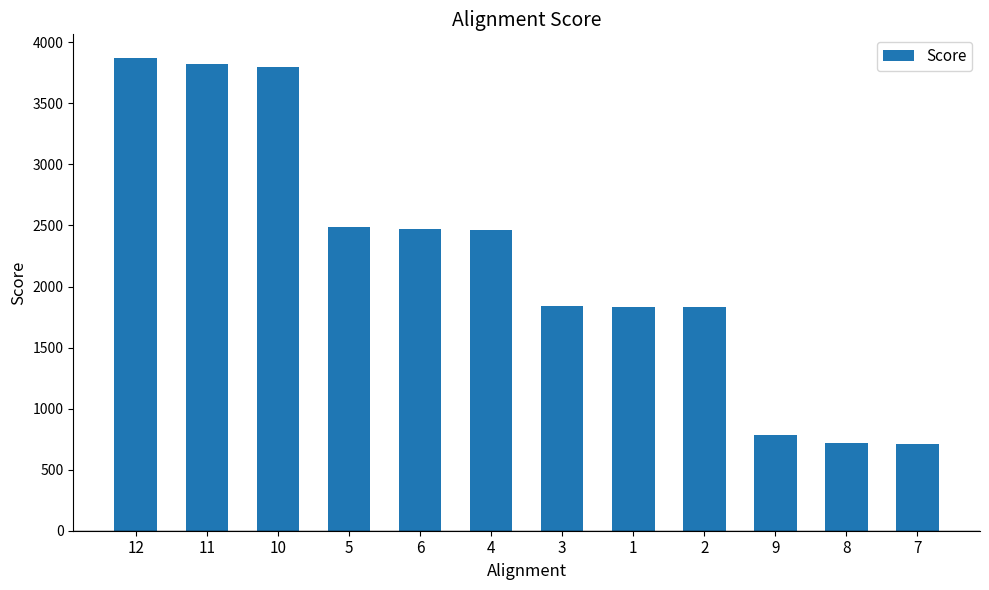

True or false: the data shows 6495 at 10.

False